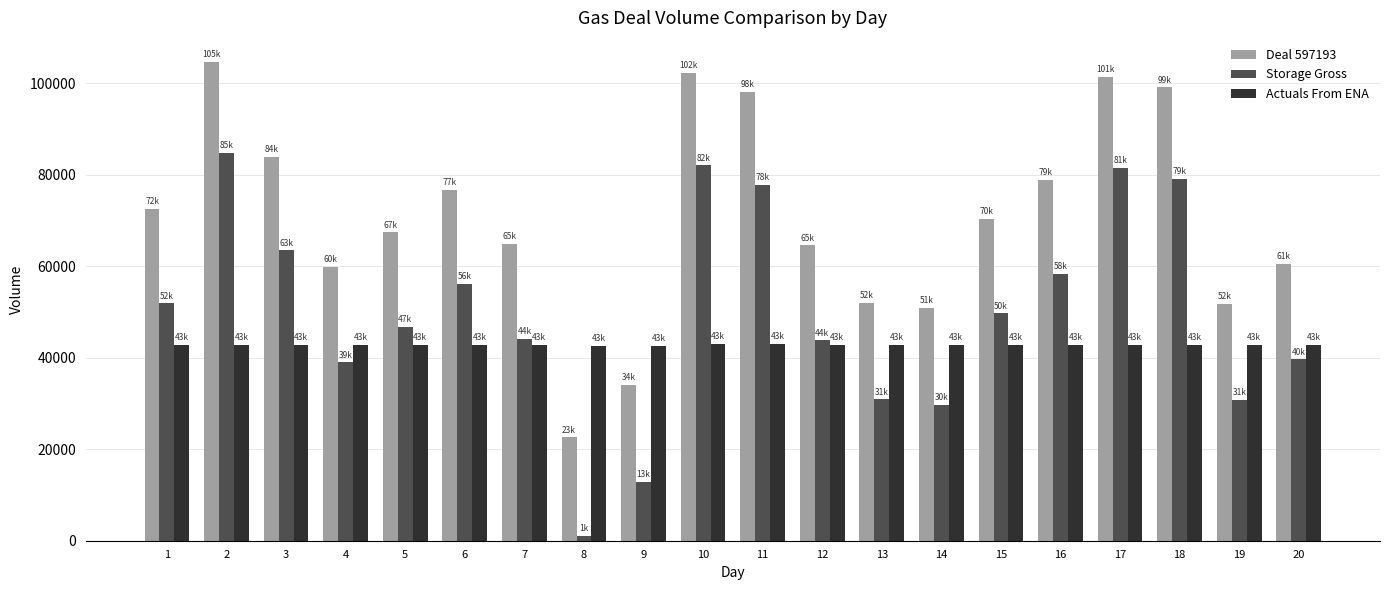

Rank the series at 1 from lowest to highest value.

Actuals From ENA, Storage Gross, Deal 597193